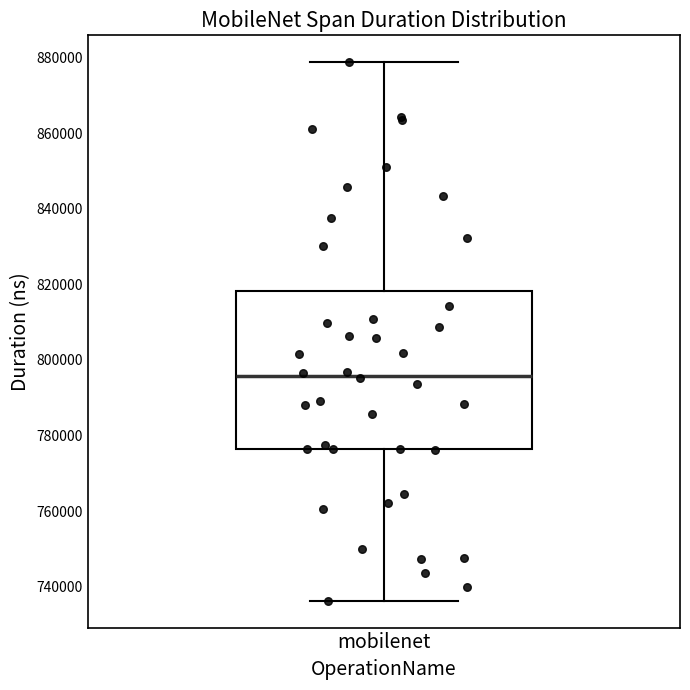

Transcribe this box plot: give where the median line is, the range the box spans, and where the two whiskers end, as read against the y-axis. The values are not printed on the chart, so give them approximately, as read against the axis.

median 796000, box 776000 to 818000, whiskers 736000 to 878000